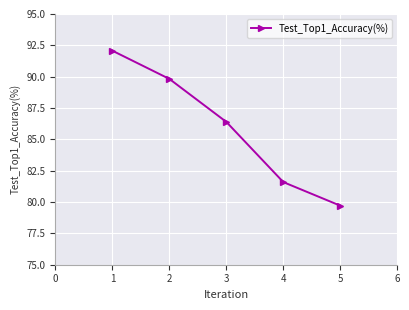

Which has a higher value, 3 or 1?

1